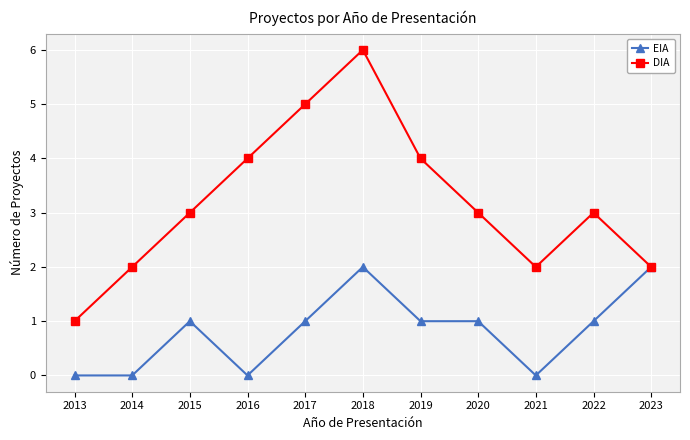

What is the value of the EIA point at the 3rd from the left?

1